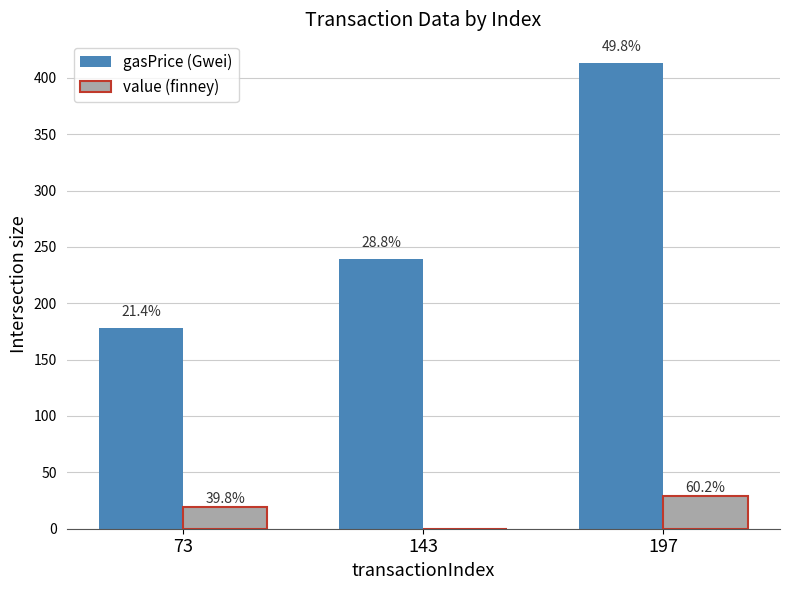

Are the bars grouped side by side (vs. stacked)?

Yes